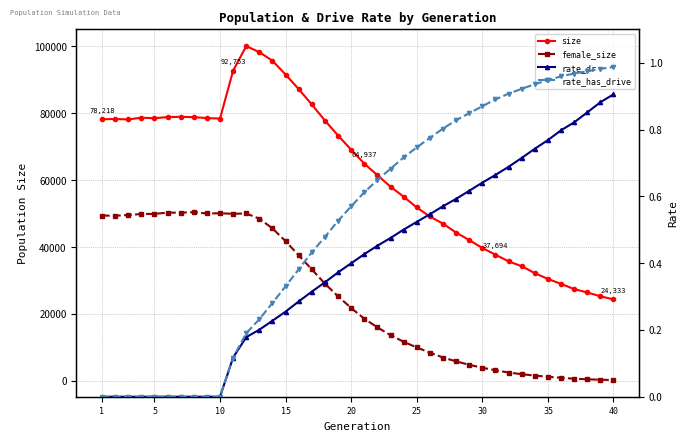

What is the difference between the second highest and minimum values in the female_size series?

50075.0